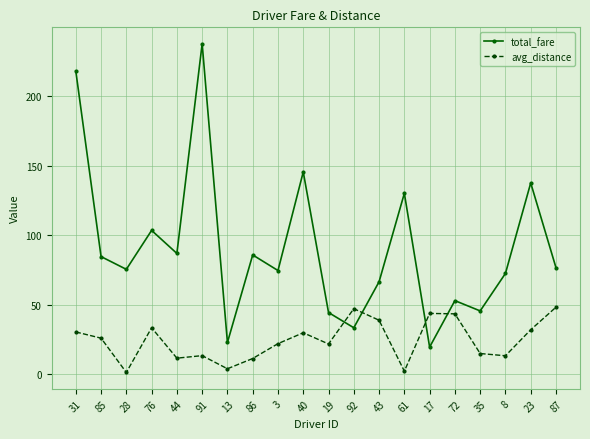

What is the difference between the total_fare values at 13 and 43?

43.7